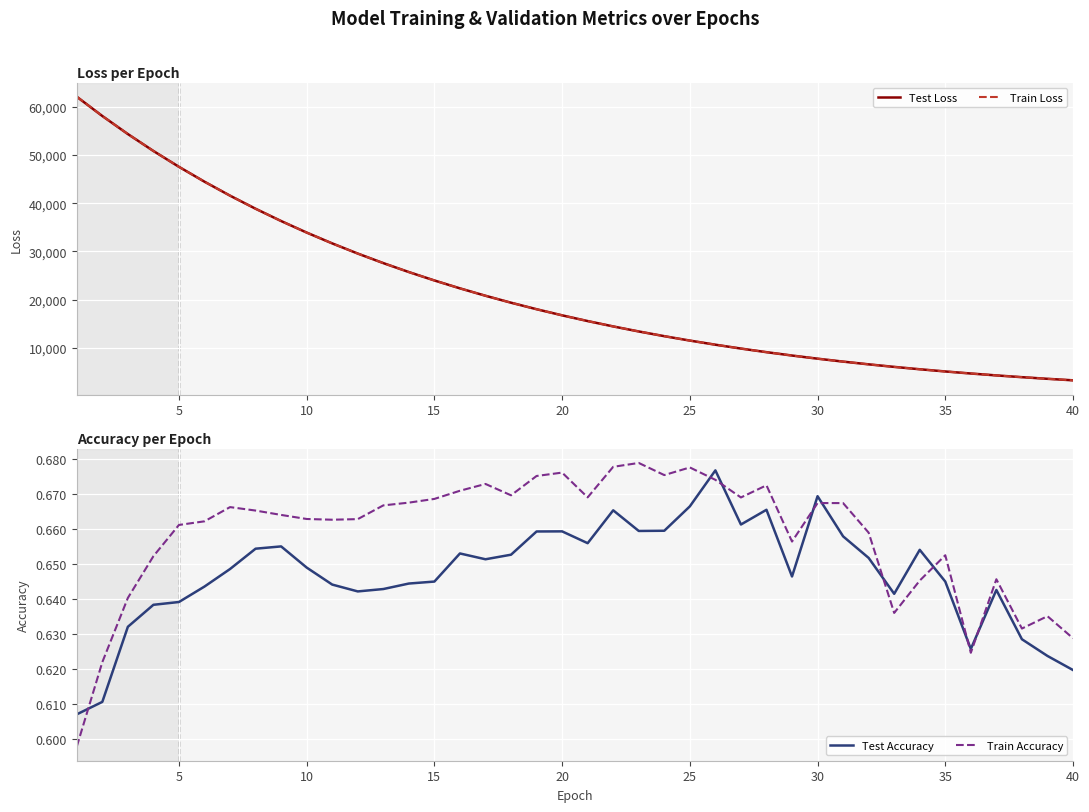

Rank the series at 14 from highest to lowest value.

Test Loss, Train Loss, Train Accuracy, Test Accuracy